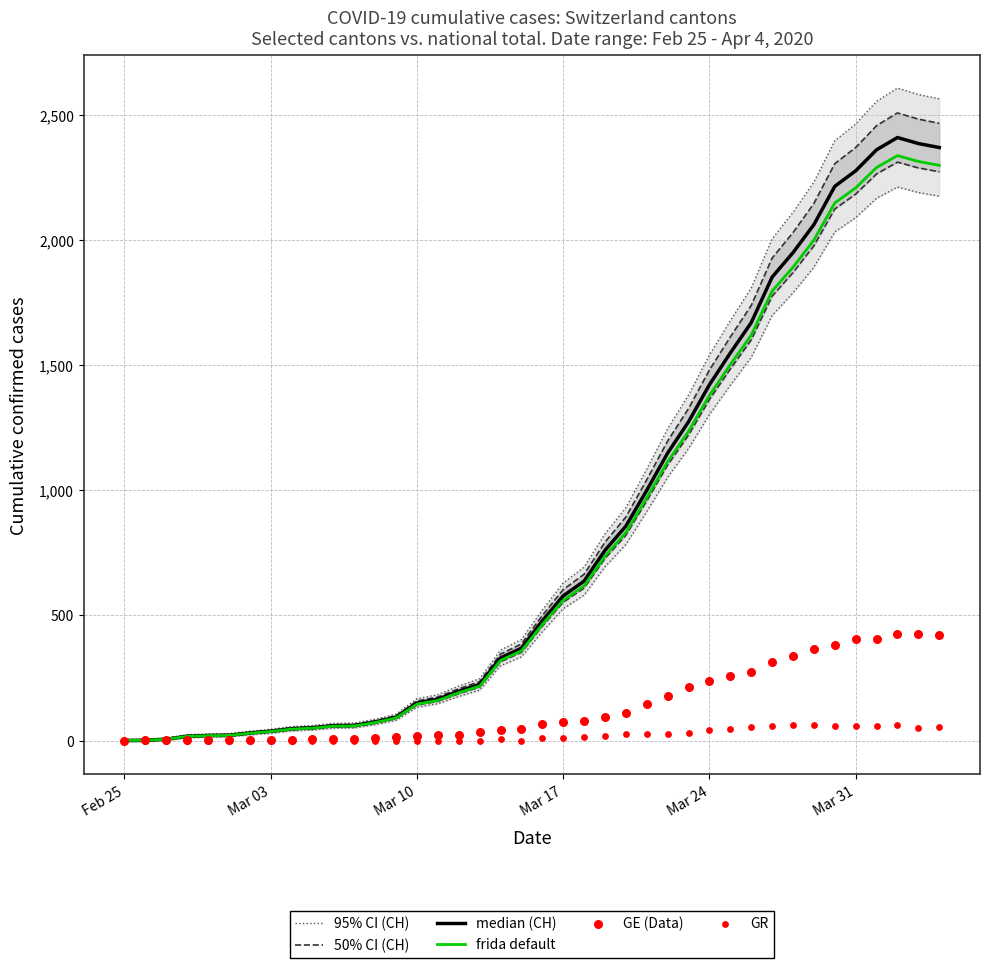

Is the value of median (CH) at 9 greater than the value of frida default at 15?

No